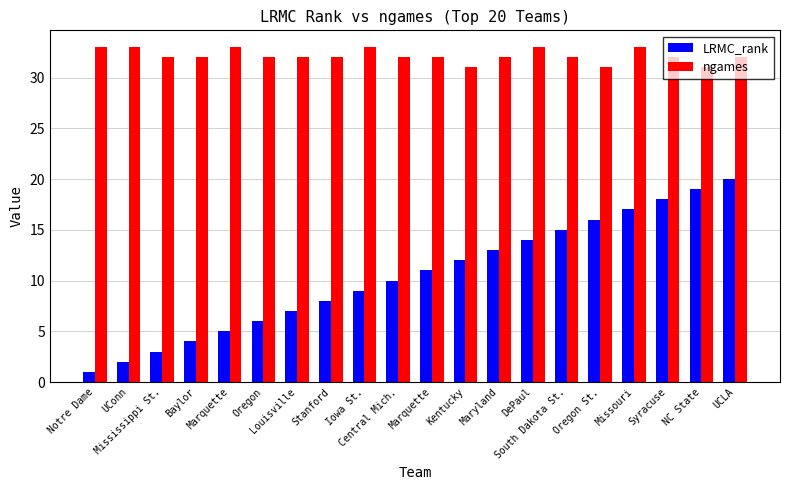

How many data points does each series have?

20